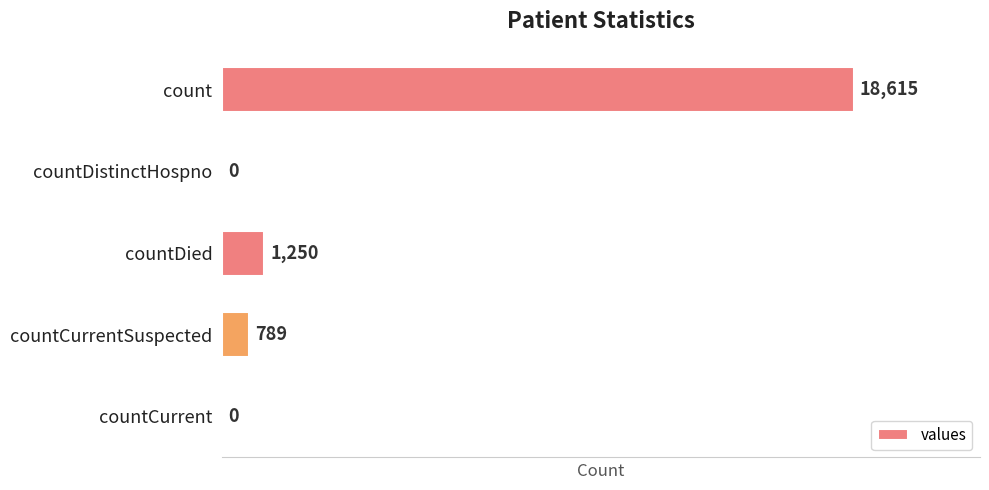

Reading top to bottom, list all the values displayed in this chart.

count=18615	countDistinctHospno=0	countDied=1250	countCurrentSuspected=789	countCurrent=0